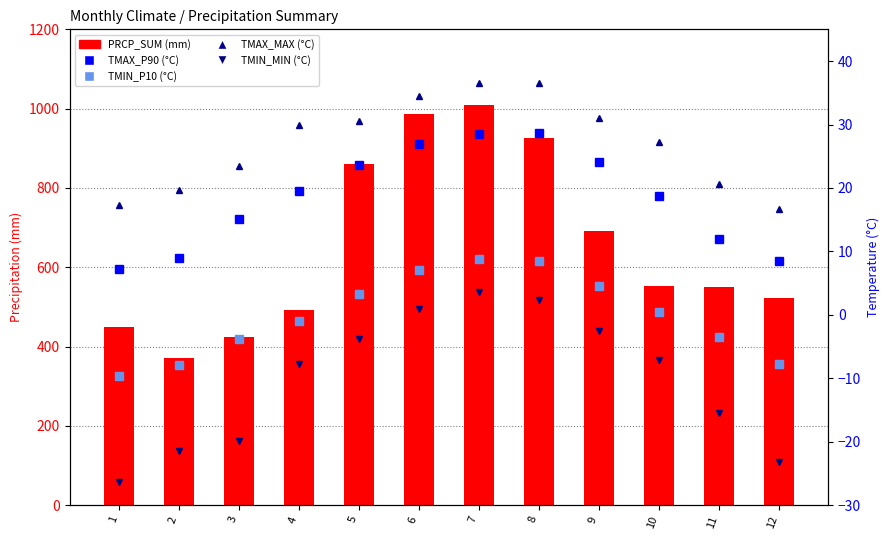

What is the difference between the highest and lowest values at 9?

695.1